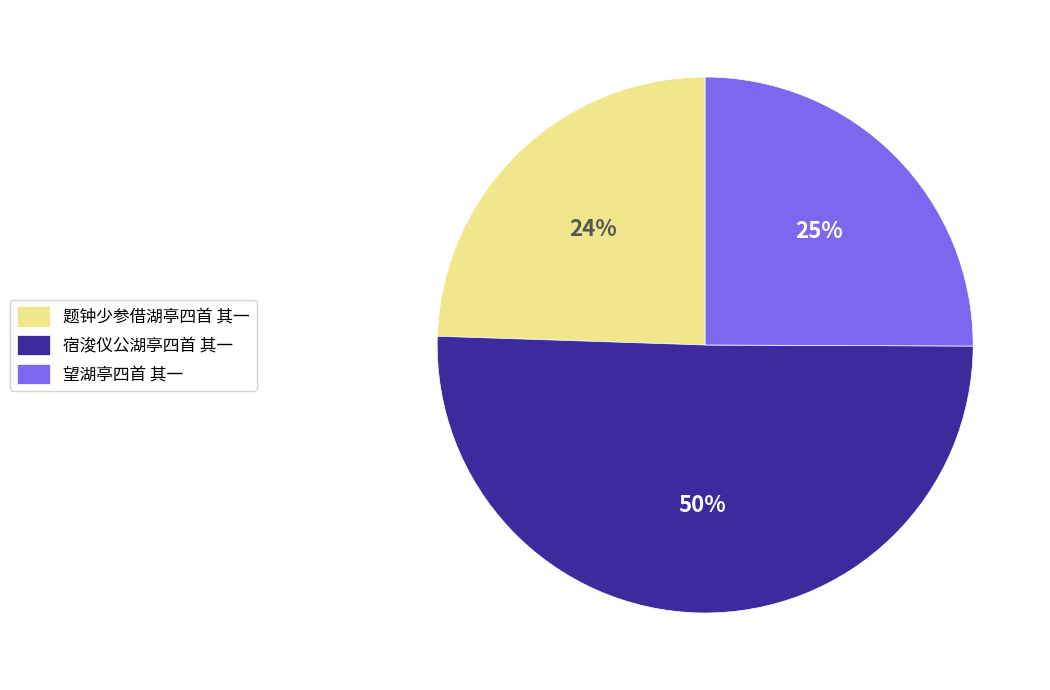

How many slices are in this pie chart?

3